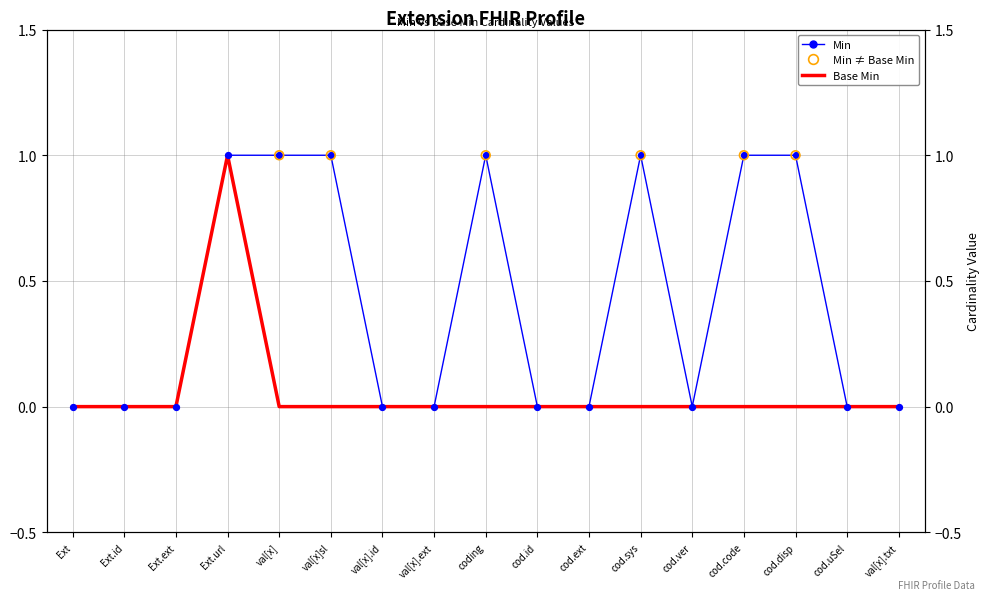

At which category is the sum across all series the highest?

Ext.url